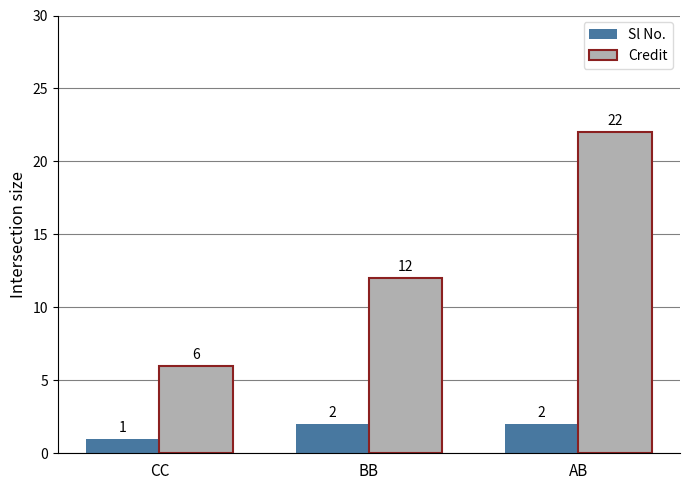

What is the difference between the highest and lowest values at AB?

20